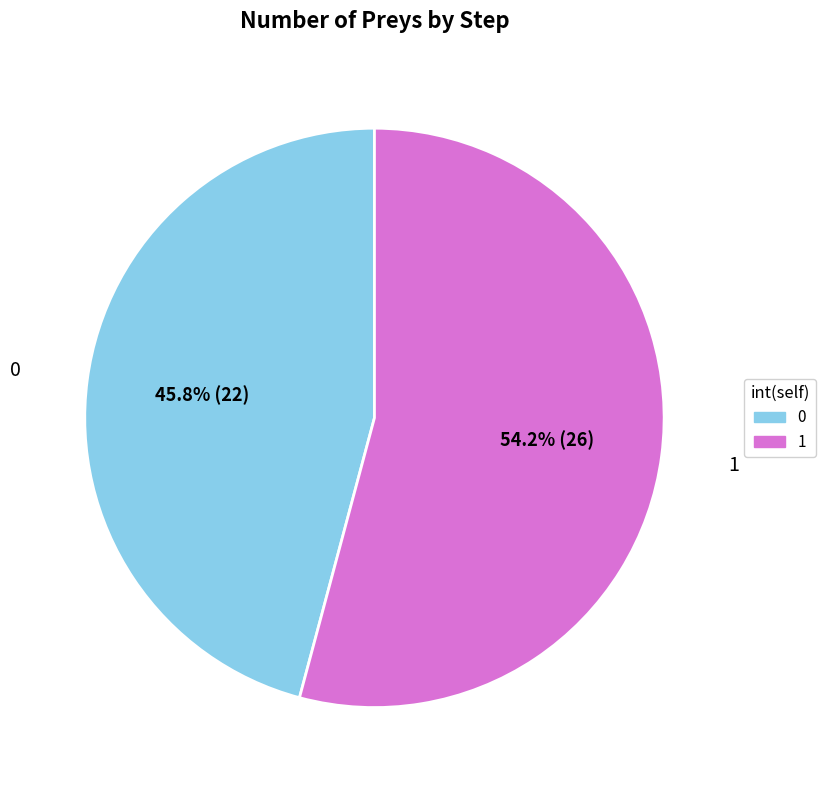

Rank the categories by value from highest to lowest.

1, 0